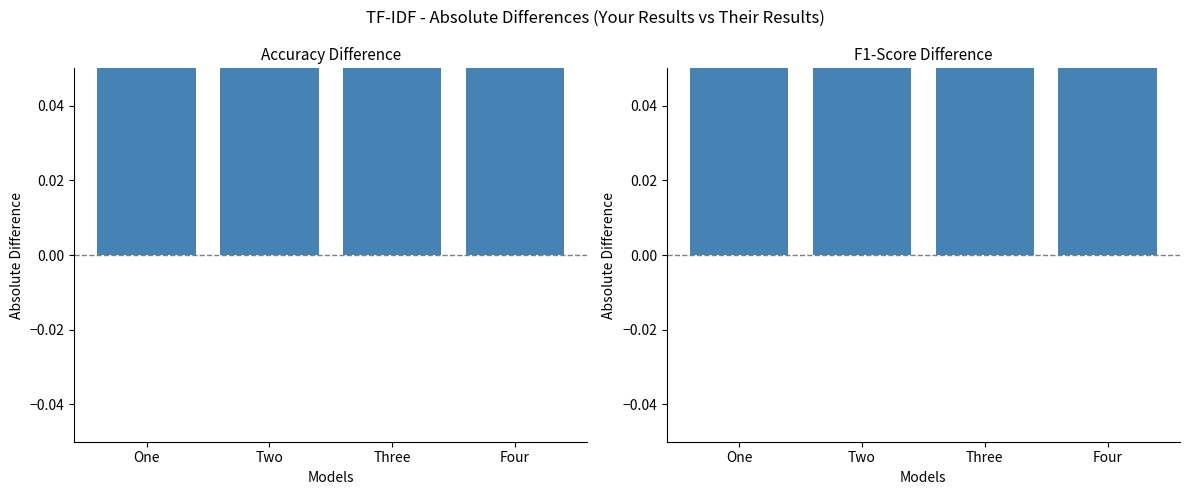

What is the difference between the maximum and minimum values?

3